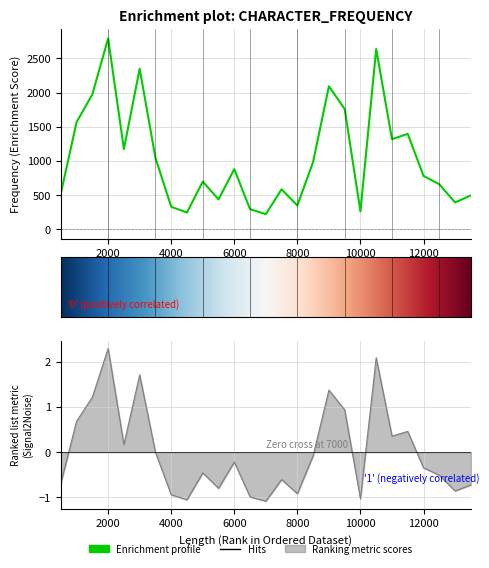

What is the change in value from 500 to 6000?

+356.3